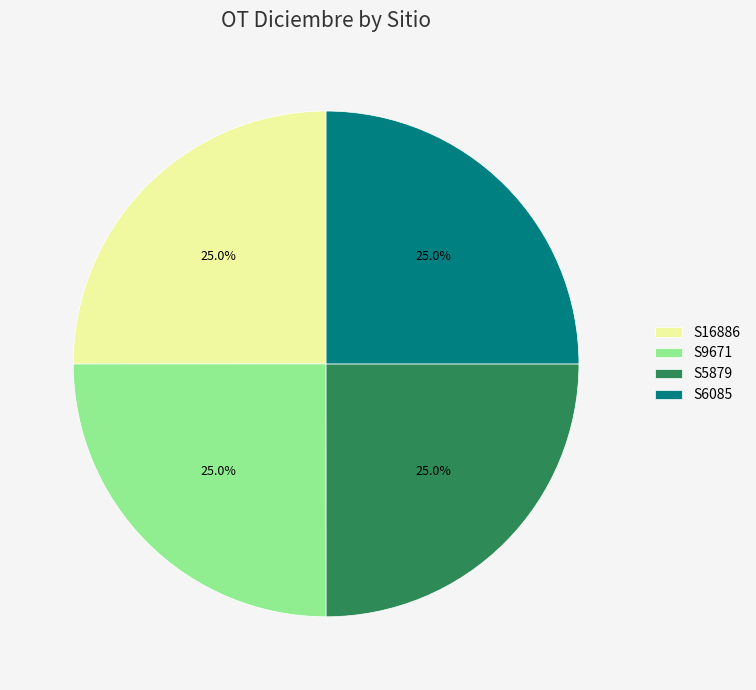

How many segments does this pie chart have?

4